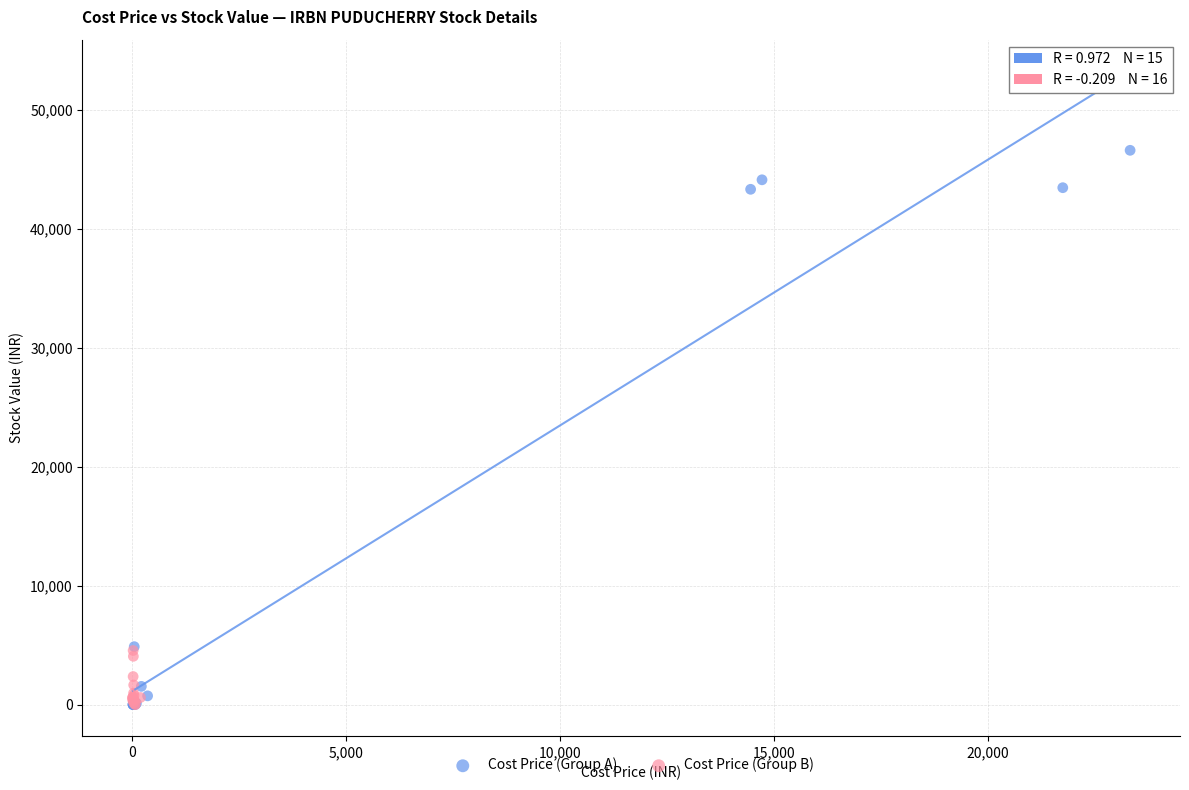

Which series contains the highest Y value?

Cost Price (Group A)